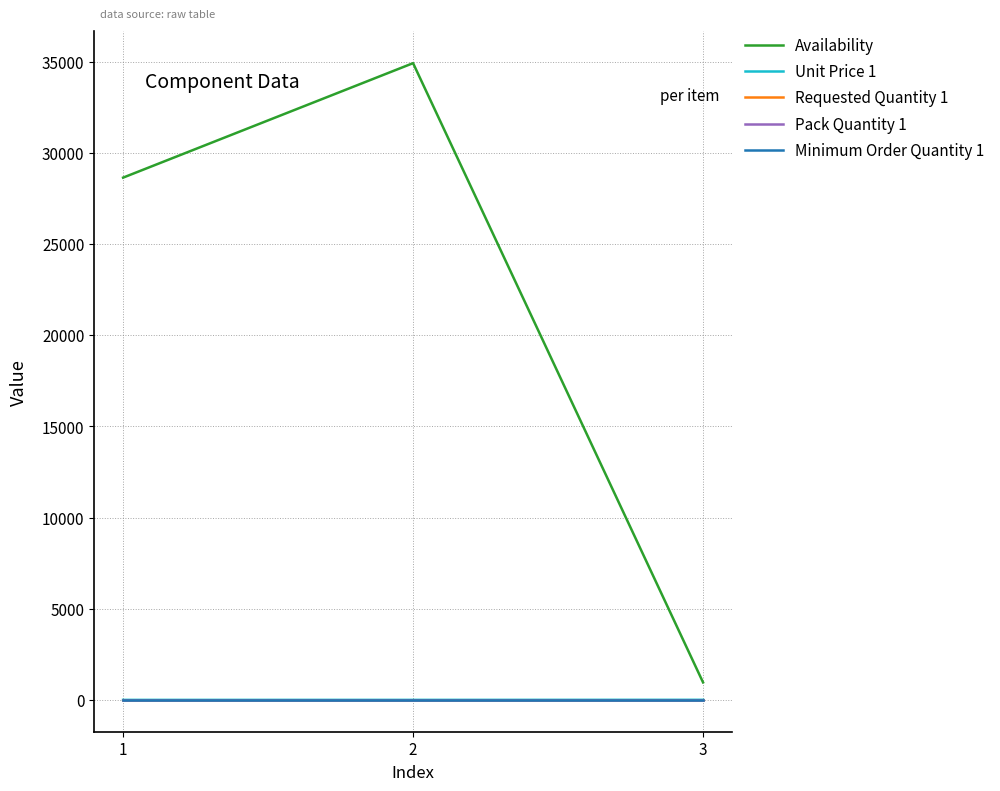

Which has a higher value, 3 or 2?

2